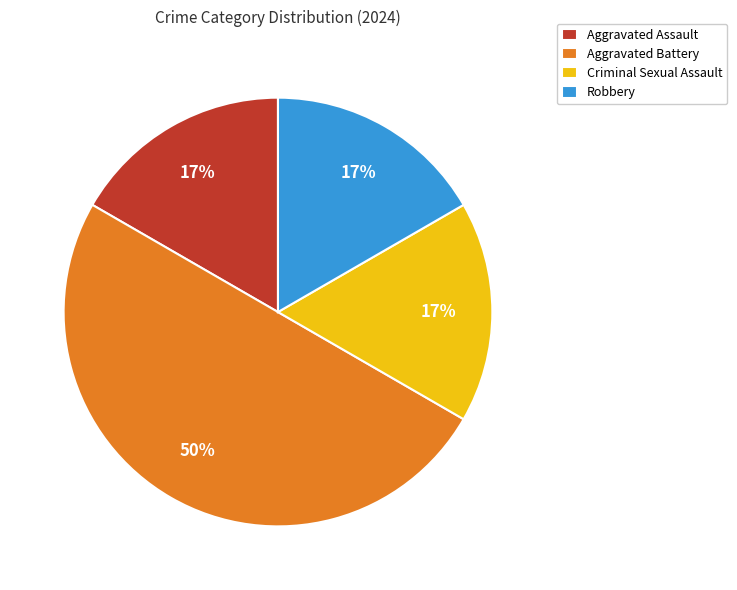

Combined, do Robbery and Criminal Sexual Assault account for over 50%?

No